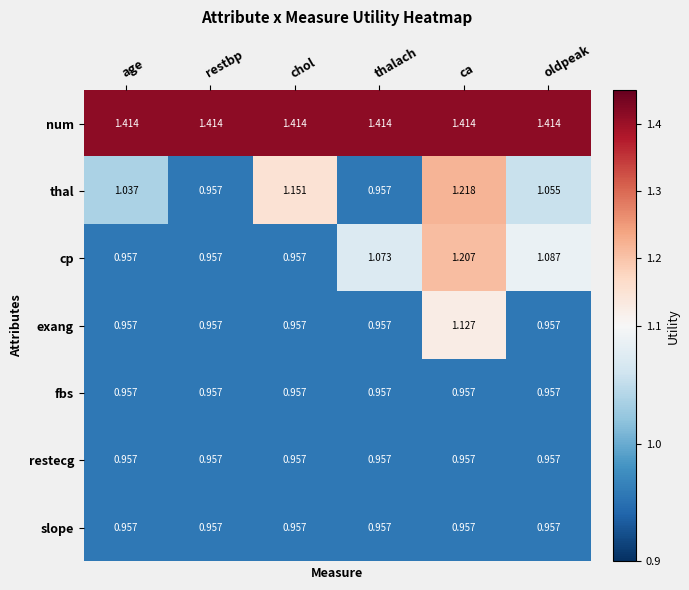

Between age and chol, which series saw the biggest shift?

thal